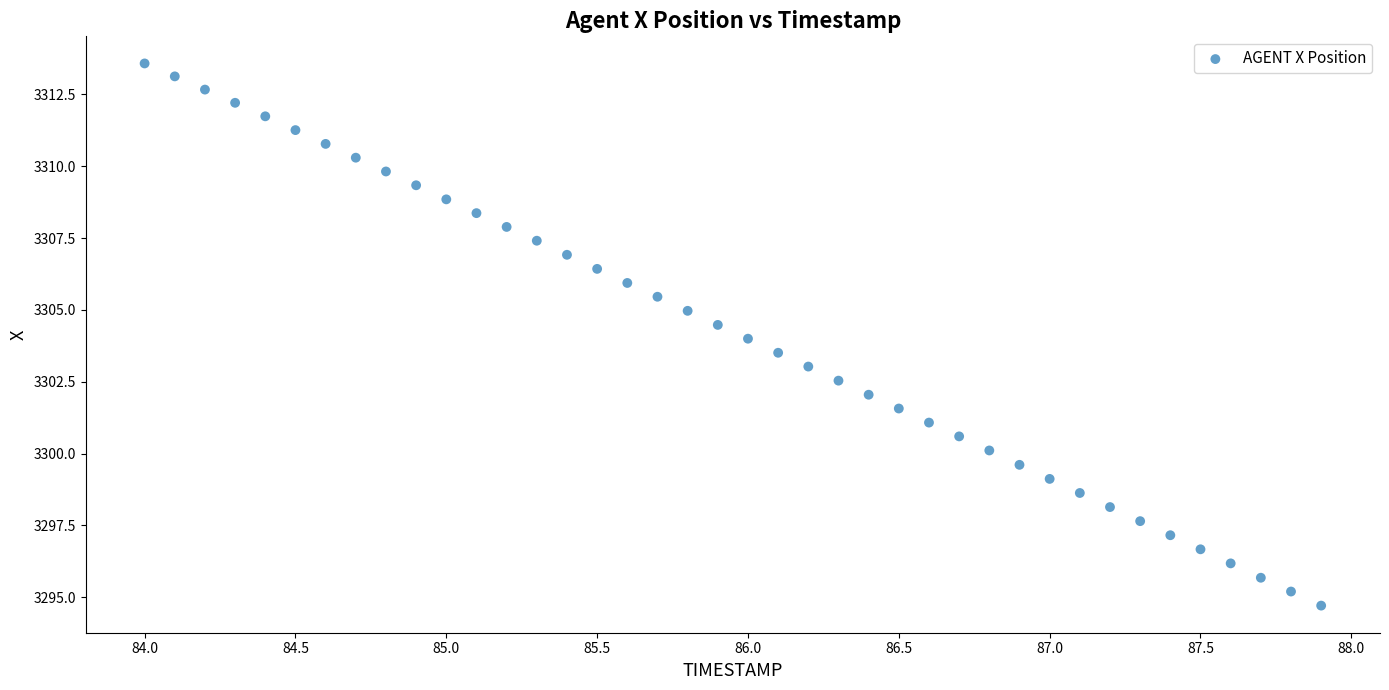

What is the range of X values (max minus min)?

3.9